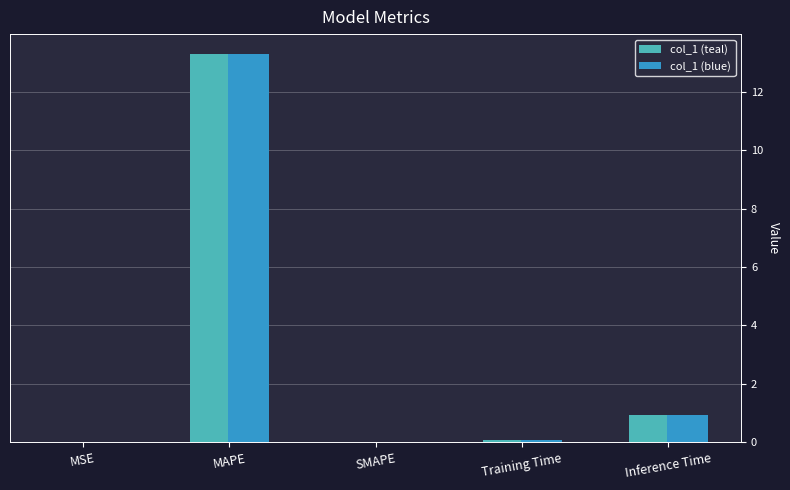

What is the greatest value displayed?

13.3